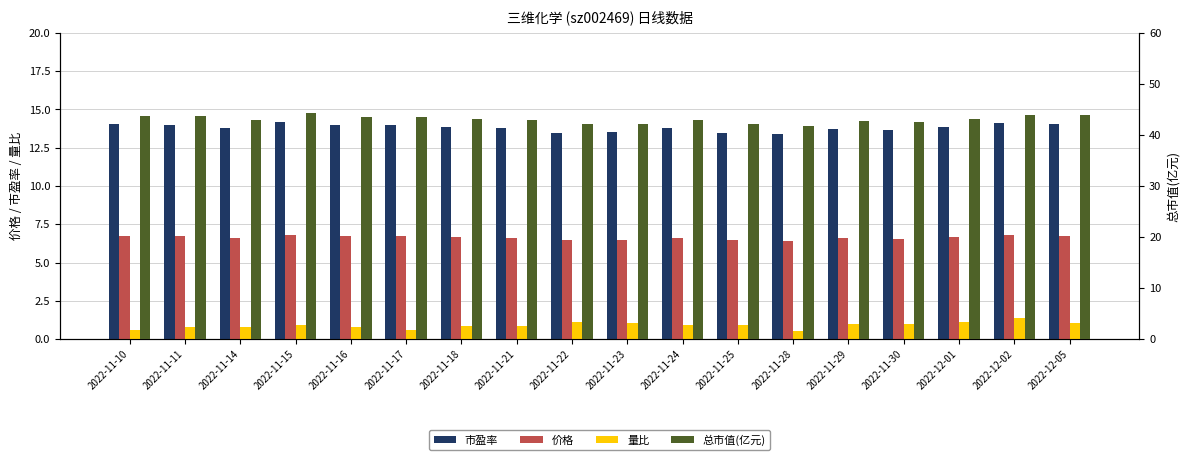

How many categories are shown in the chart?

18